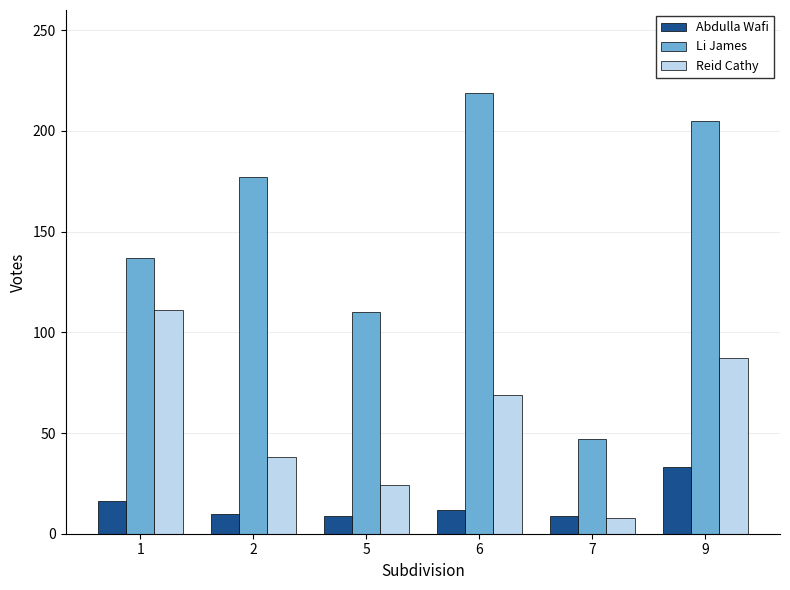

What is the average value of the Li James series?

149